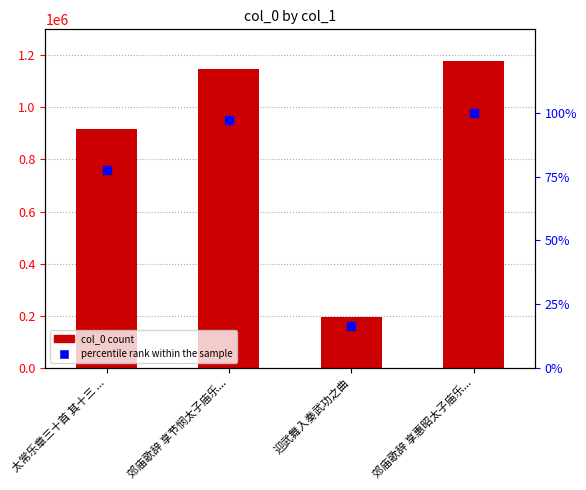

Reading right to left, transcribe all the data shown in this chart.

col_0: 郊庙歌辞 享惠昭太子庙乐...=1178654.0	迎武舞入奏武功之曲=192989.0	郊庙歌辞 享节悯太子庙乐...=1148247.0	太常乐章三十首 其十三 ...=916476.0
percentile rank within the sample: 郊庙歌辞 享惠昭太子庙乐...=100.0	迎武舞入奏武功之曲=16.4	郊庙歌辞 享节悯太子庙乐...=97.4	太常乐章三十首 其十三 ...=77.8